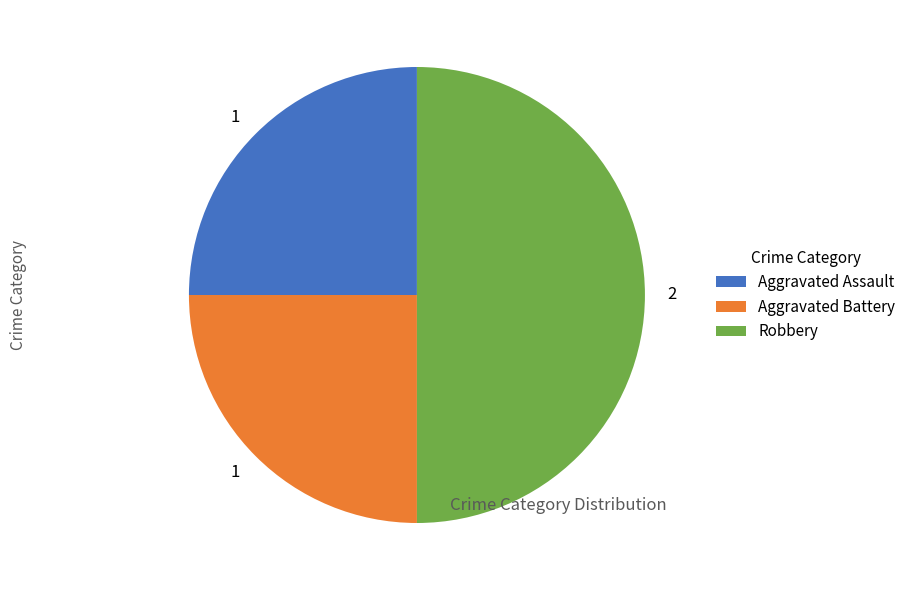

Is Aggravated Assault the majority of the pie?

No